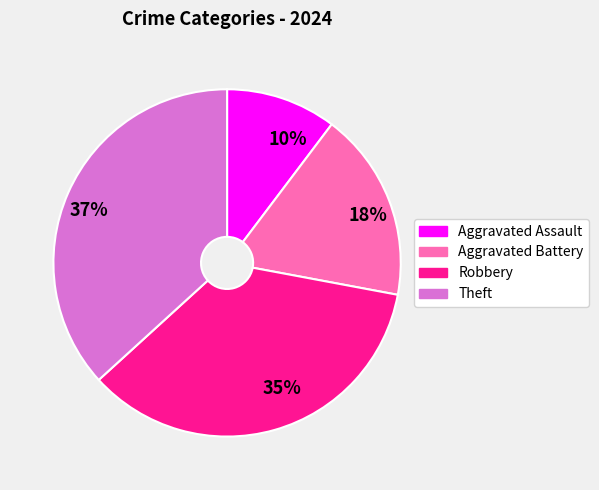

To the nearest percent, what is the average slice percentage?

25%